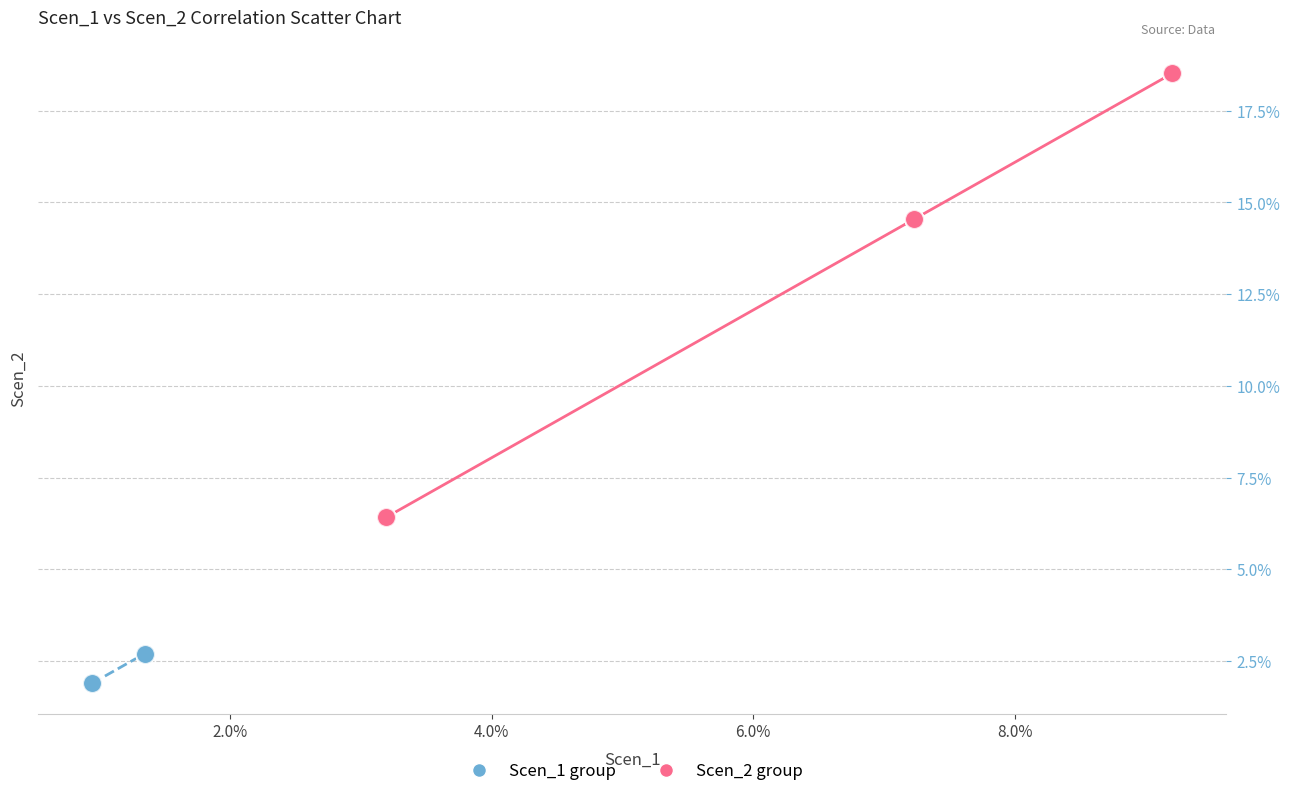

Which series reaches the minimum Y coordinate?

Scen_1 group